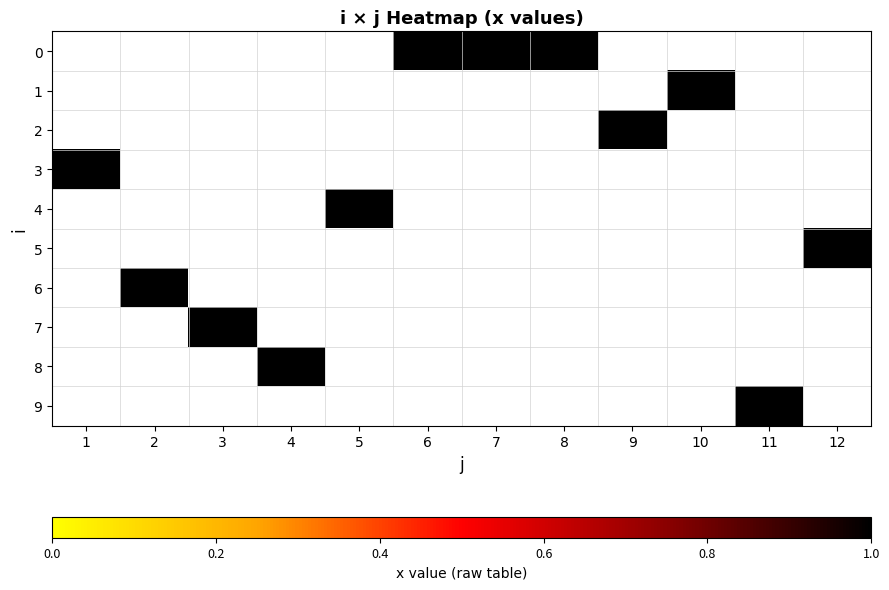

Which has a higher value, 4 or 10?

10